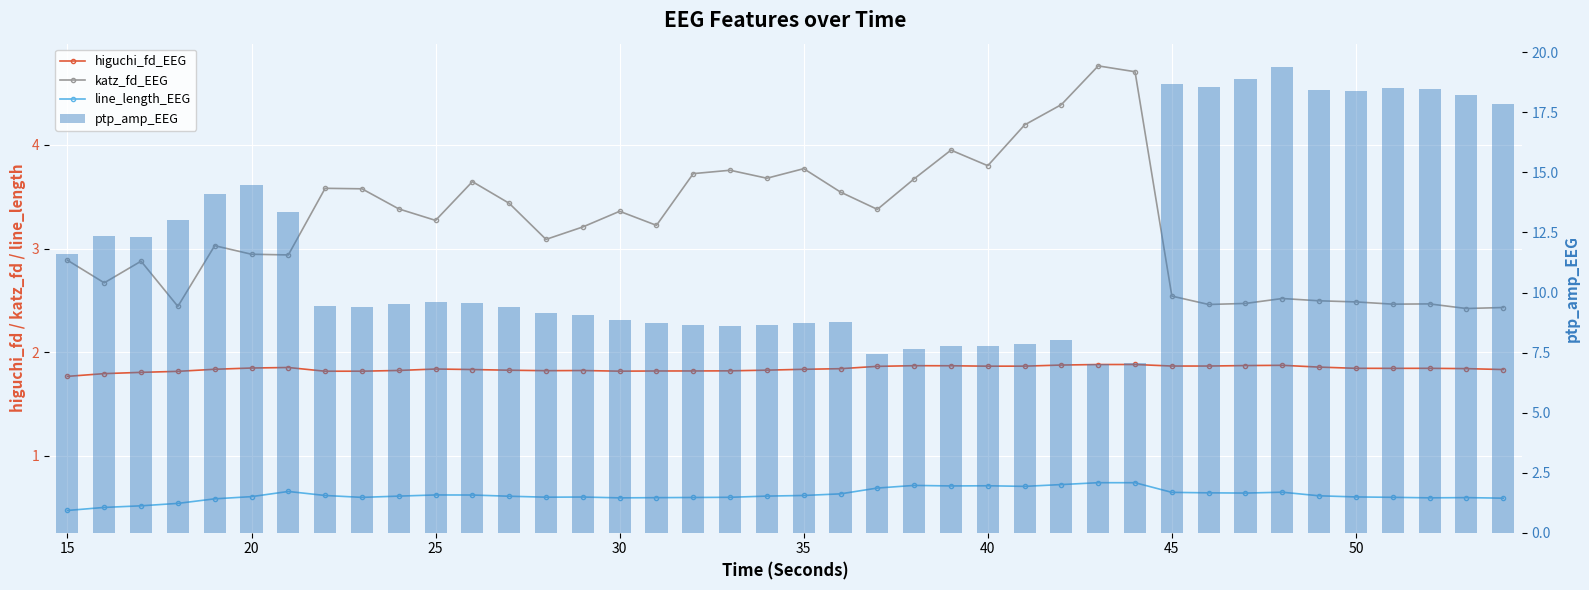

List the series in order of their peak value, lowest first.

line_length_EEG, higuchi_fd_EEG, katz_fd_EEG, ptp_amp_EEG